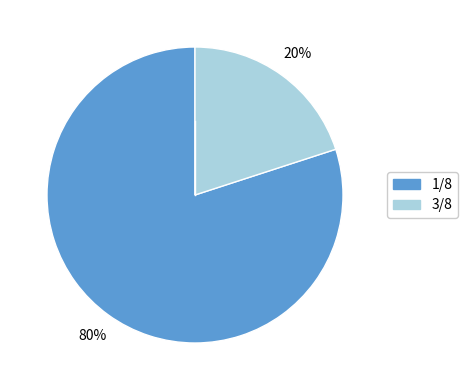

What is the smallest slice in the pie chart?

3/8